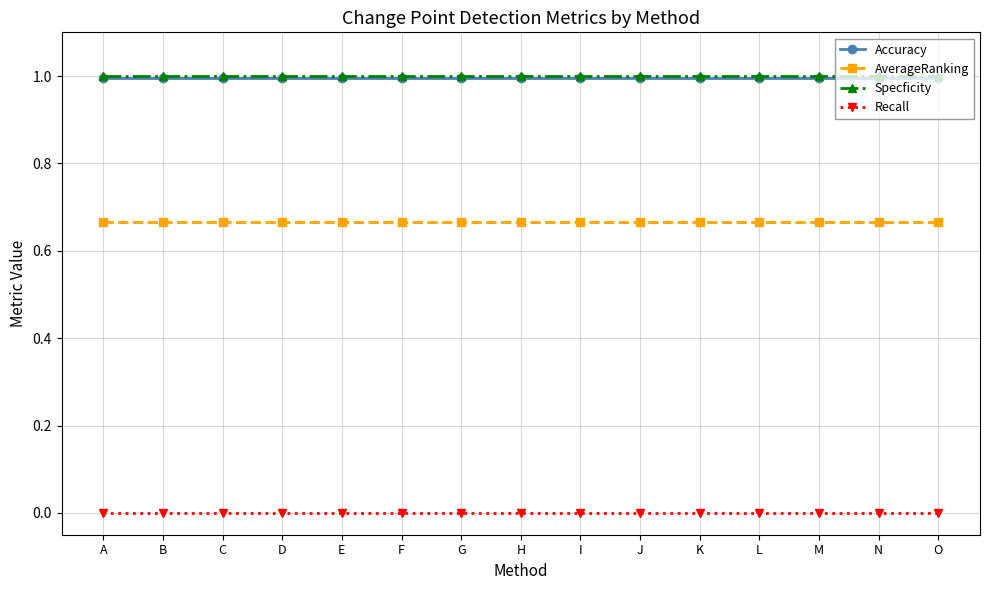

What is the difference between the highest and lowest values at C?

1.0